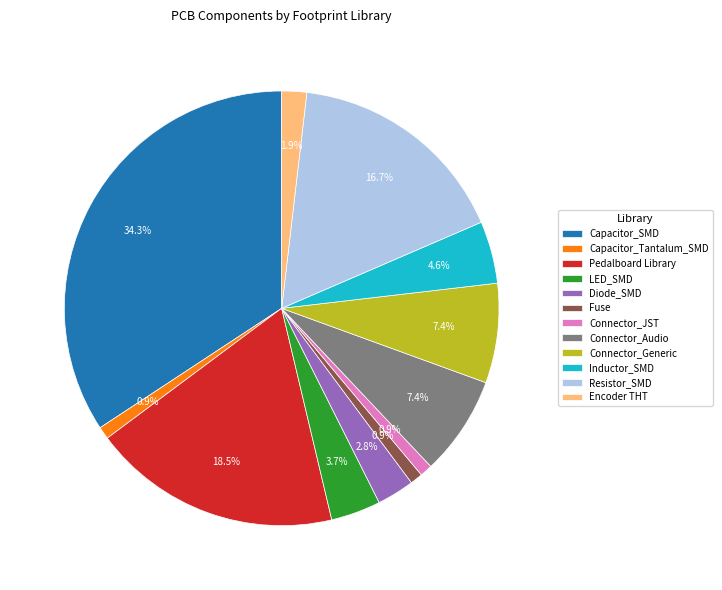

Is there a majority slice in this chart?

No